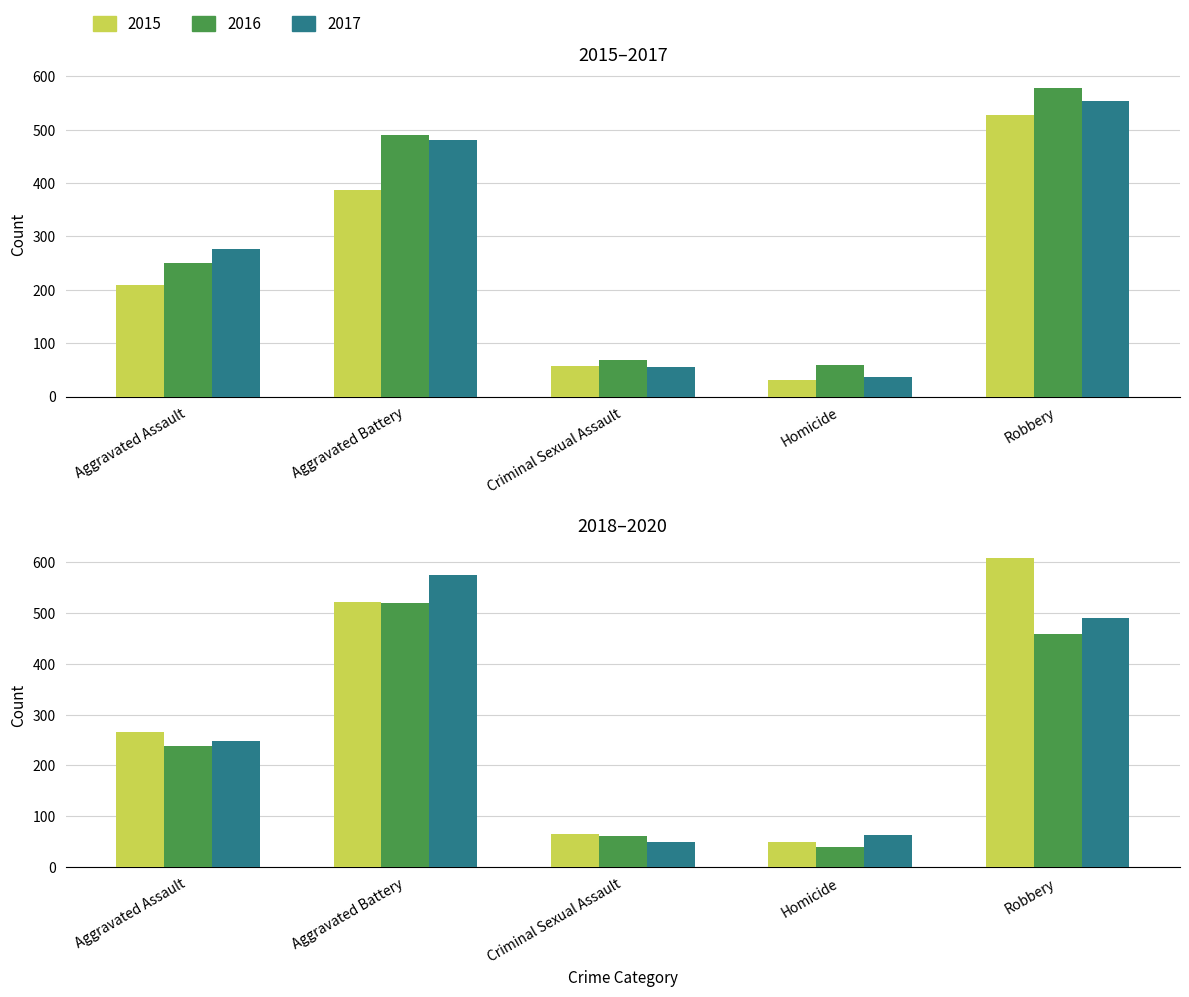

What is the average value of the 2015 series?

243